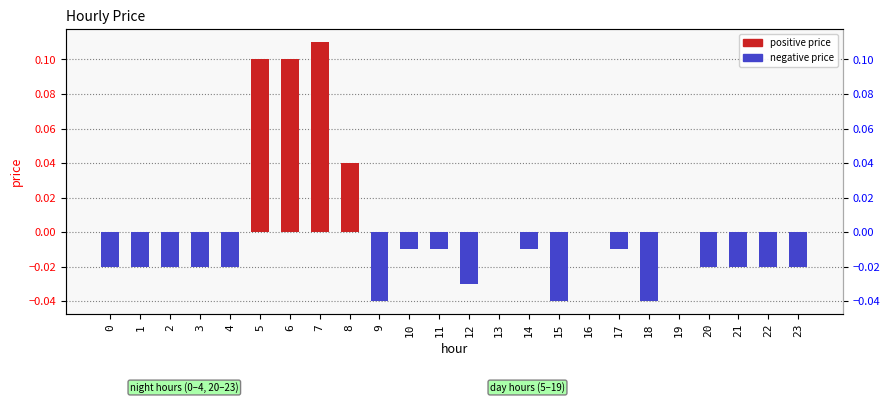

The value at 11 is -0.0. True or false?

False